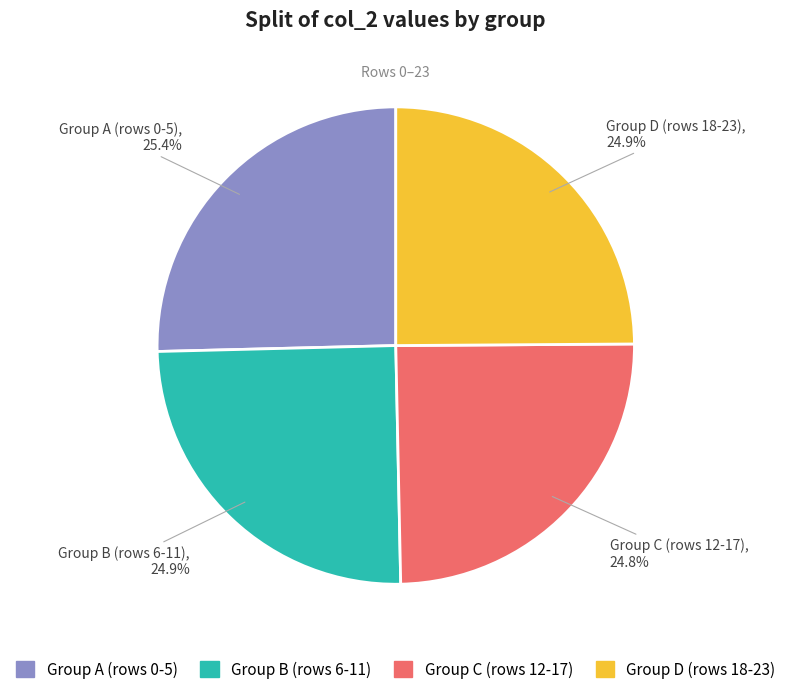

Does any single category account for the majority?

No